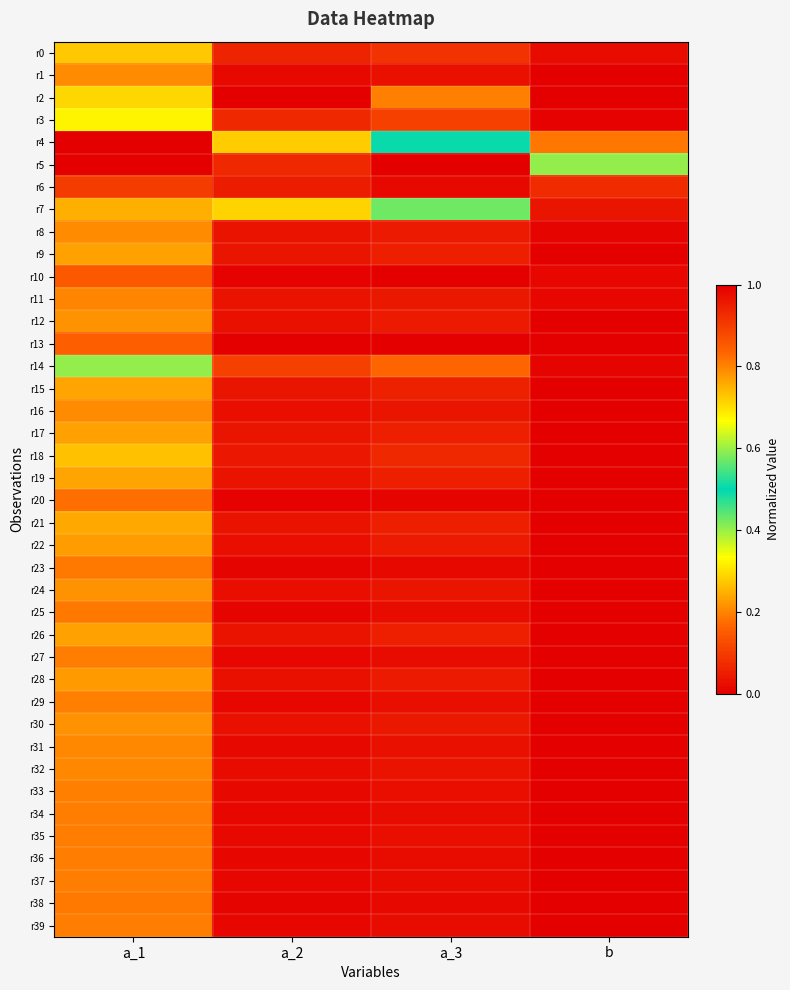

Reading right to left, extract all data points from this chart.

r0: b=1.0	a_3=0.1	a_2=0.9	a_1=0.7
r1: b=1.0	a_3=0.0	a_2=1.0	a_1=0.8
r2: b=0.0	a_3=0.8	a_2=0.0	a_1=0.7
r3: b=1.0	a_3=0.1	a_2=0.9	a_1=0.7
r4: b=0.2	a_3=0.5	a_2=0.3	a_1=1.0
r5: b=0.4	a_3=1.0	a_2=0.1	a_1=0.0
r6: b=0.9	a_3=0.0	a_2=1.0	a_1=0.9
r7: b=1.0	a_3=0.4	a_2=0.7	a_1=0.2
r8: b=1.0	a_3=0.0	a_2=1.0	a_1=0.8
r9: b=1.0	a_3=0.1	a_2=1.0	a_1=0.8
r10: b=1.0	a_3=0.0	a_2=1.0	a_1=0.9
r11: b=1.0	a_3=0.0	a_2=1.0	a_1=0.8
r12: b=1.0	a_3=0.0	a_2=1.0	a_1=0.8
r13: b=1.0	a_3=0.0	a_2=1.0	a_1=0.8
r14: b=1.0	a_3=0.2	a_2=0.9	a_1=0.6
r15: b=1.0	a_3=0.1	a_2=1.0	a_1=0.8
r16: b=1.0	a_3=0.0	a_2=1.0	a_1=0.8
r17: b=1.0	a_3=0.1	a_2=1.0	a_1=0.8
r18: b=1.0	a_3=0.1	a_2=1.0	a_1=0.7
r19: b=1.0	a_3=0.1	a_2=1.0	a_1=0.8
r20: b=1.0	a_3=0.0	a_2=1.0	a_1=0.8
r21: b=1.0	a_3=0.1	a_2=1.0	a_1=0.8
r22: b=1.0	a_3=0.0	a_2=1.0	a_1=0.8
r23: b=1.0	a_3=0.0	a_2=1.0	a_1=0.8
r24: b=1.0	a_3=0.0	a_2=1.0	a_1=0.8
r25: b=1.0	a_3=0.0	a_2=1.0	a_1=0.8
r26: b=1.0	a_3=0.1	a_2=1.0	a_1=0.8
r27: b=1.0	a_3=0.0	a_2=1.0	a_1=0.8
r28: b=1.0	a_3=0.0	a_2=1.0	a_1=0.8
r29: b=1.0	a_3=0.0	a_2=1.0	a_1=0.8
r30: b=1.0	a_3=0.0	a_2=1.0	a_1=0.8
r31: b=1.0	a_3=0.0	a_2=1.0	a_1=0.8
r32: b=1.0	a_3=0.0	a_2=1.0	a_1=0.8
r33: b=1.0	a_3=0.0	a_2=1.0	a_1=0.8
r34: b=1.0	a_3=0.0	a_2=1.0	a_1=0.8
r35: b=1.0	a_3=0.0	a_2=1.0	a_1=0.8
r36: b=1.0	a_3=0.0	a_2=1.0	a_1=0.8
r37: b=1.0	a_3=0.0	a_2=1.0	a_1=0.8
r38: b=1.0	a_3=0.0	a_2=1.0	a_1=0.8
r39: b=1.0	a_3=0.0	a_2=1.0	a_1=0.8